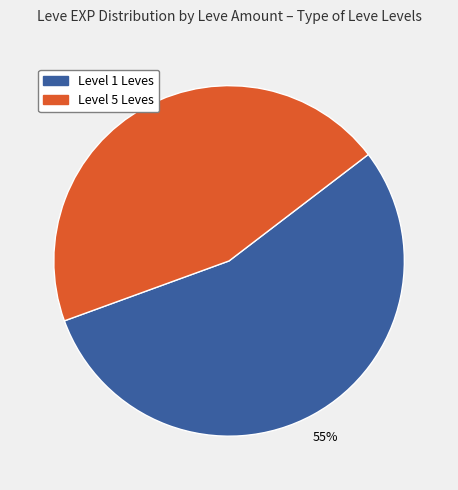

Does any single category account for the majority?

Yes